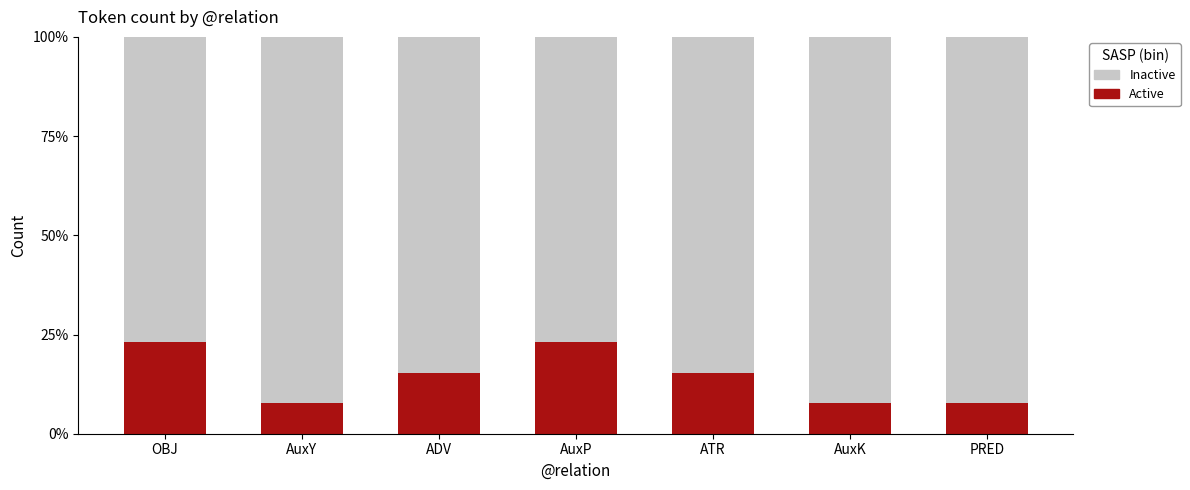

What is the total value across all series at OBJ?

1.0